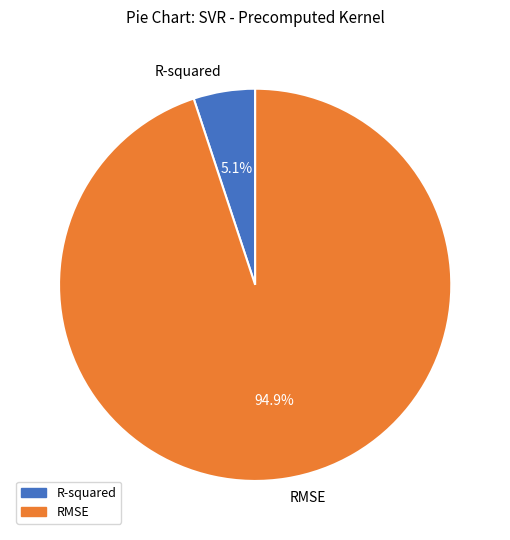

Which slice is the largest?

RMSE